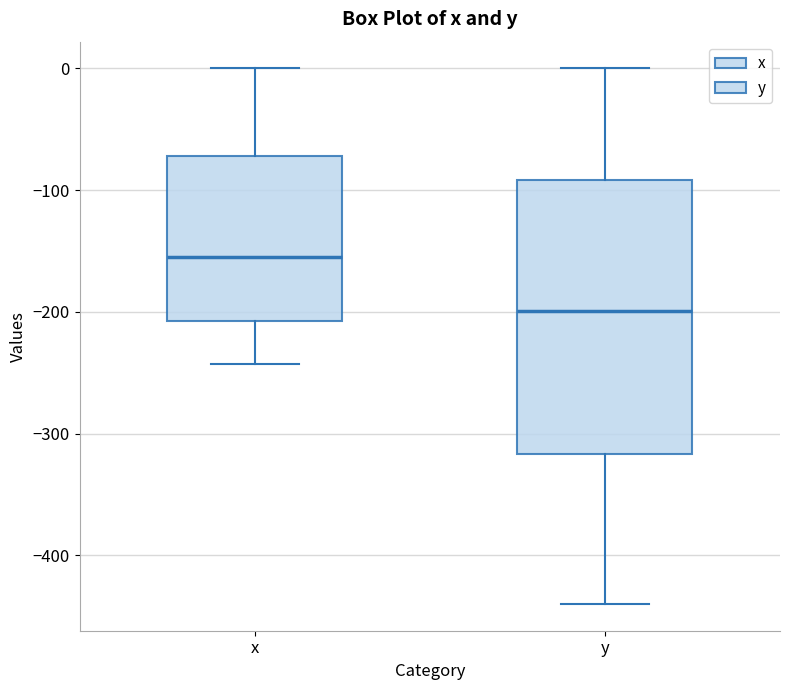

Reading left to right, read every box against the y-axis: the position of its median line, the range the box covers, and the ends of its whiskers. The values are not printed on the chart, so give them approximately, as read against the axis.

x: median -150, box -210 to -70, whiskers -240 to 0
y: median -200, box -320 to -90, whiskers -440 to 0